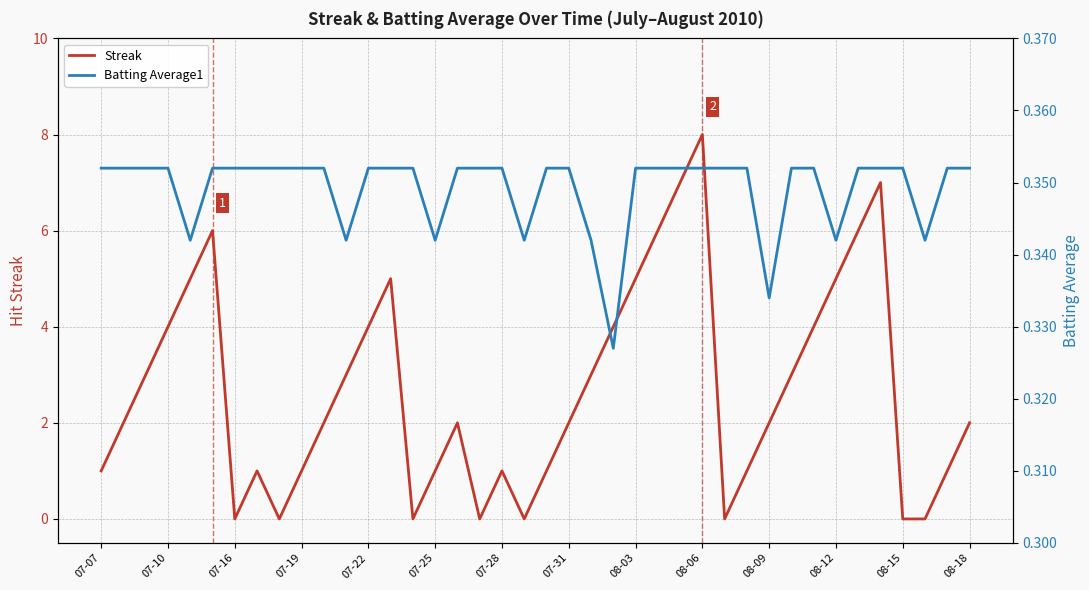

The Streak series shows -5 at 07-16. True or false?

False